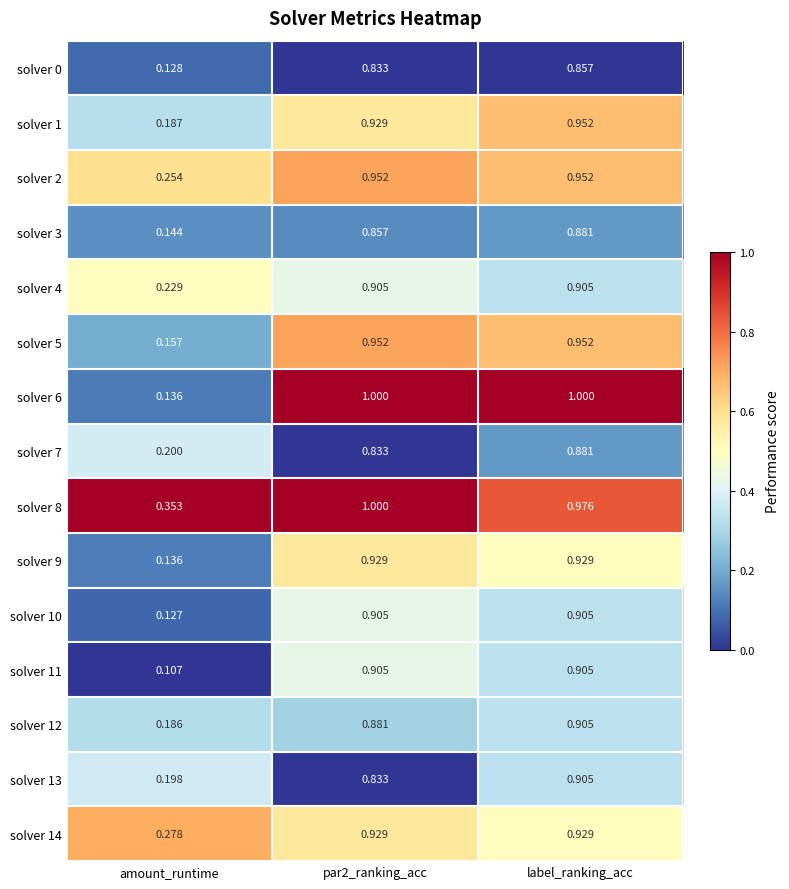

Is the value of solver 11 at label_ranking_acc greater than the value of solver 2 at par2_ranking_acc?

No